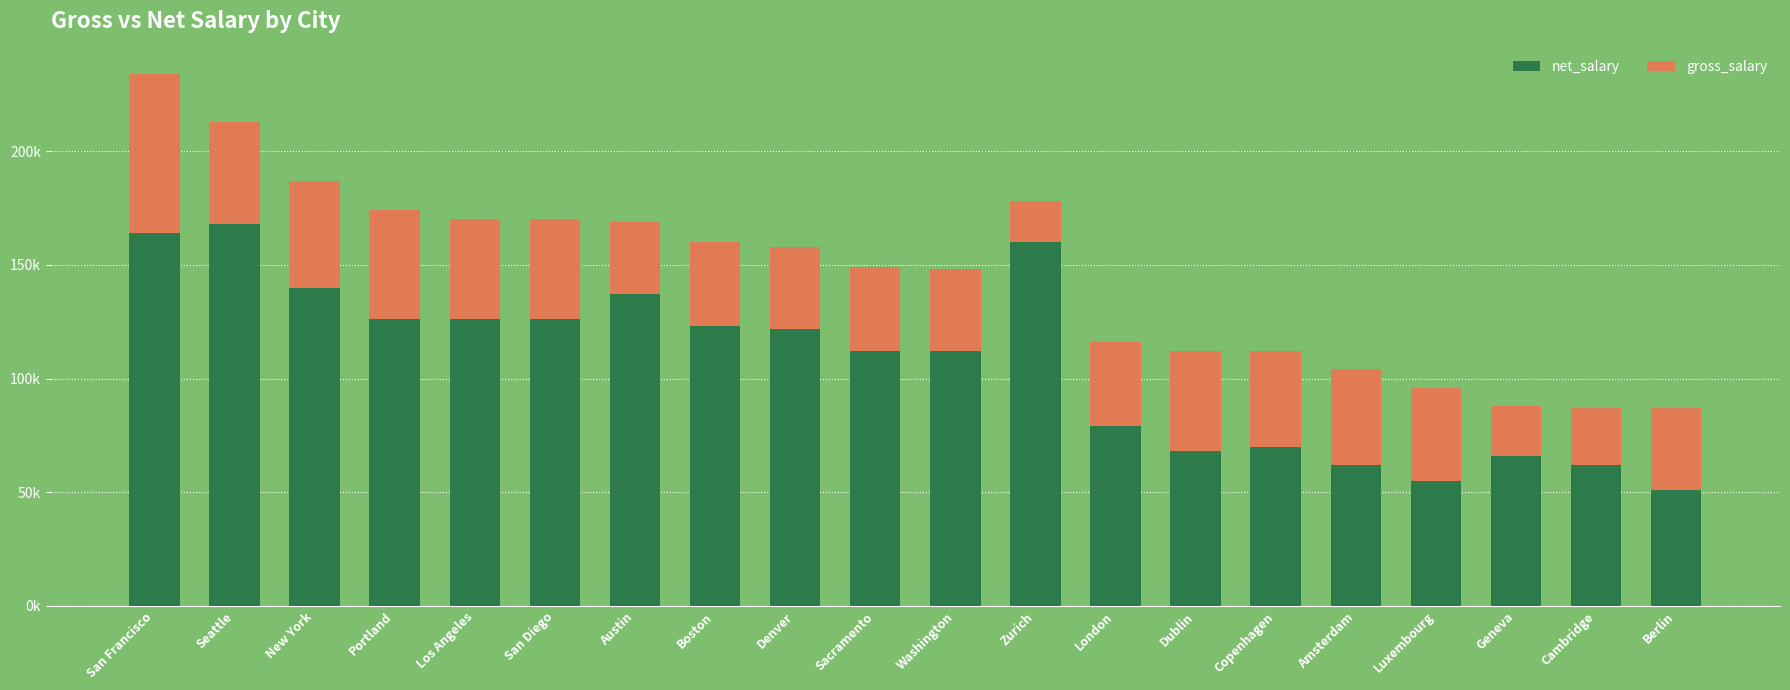

What are all the series names shown in the legend?

net_salary, gross_salary